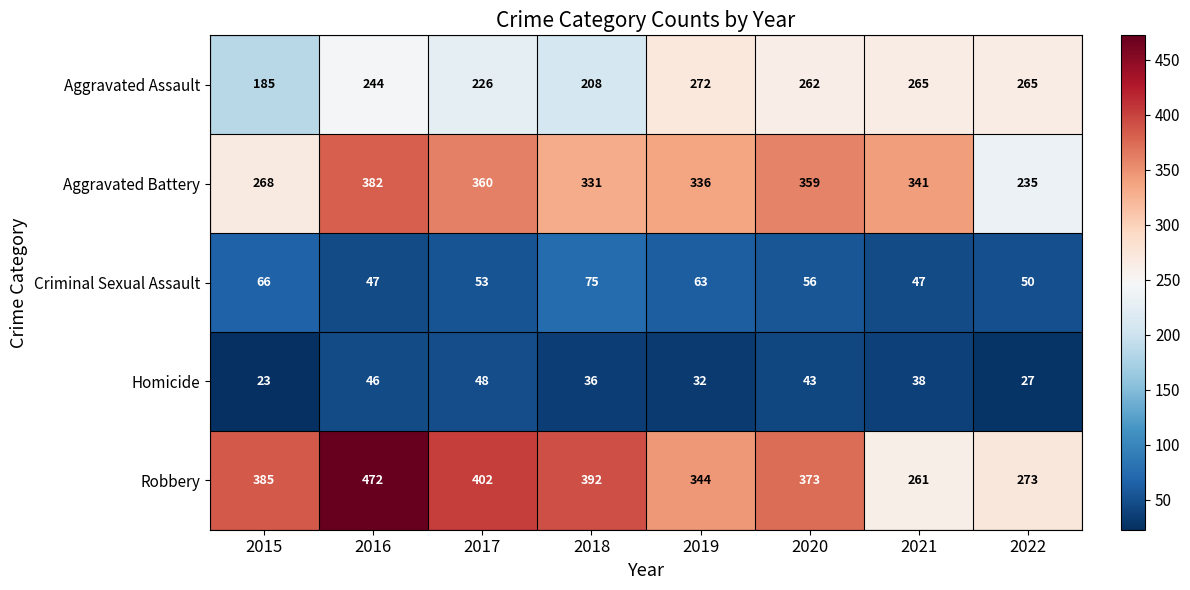

What is the average value of the Homicide series?

37